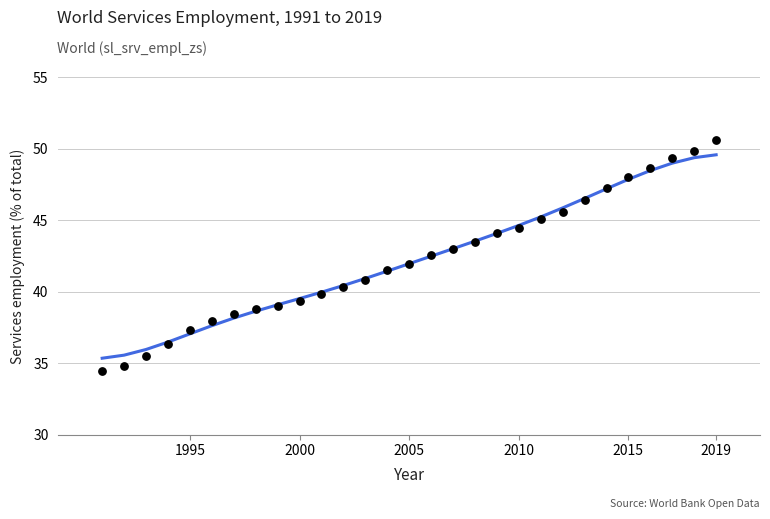

What is the range of Y values (max minus min)?

16.1